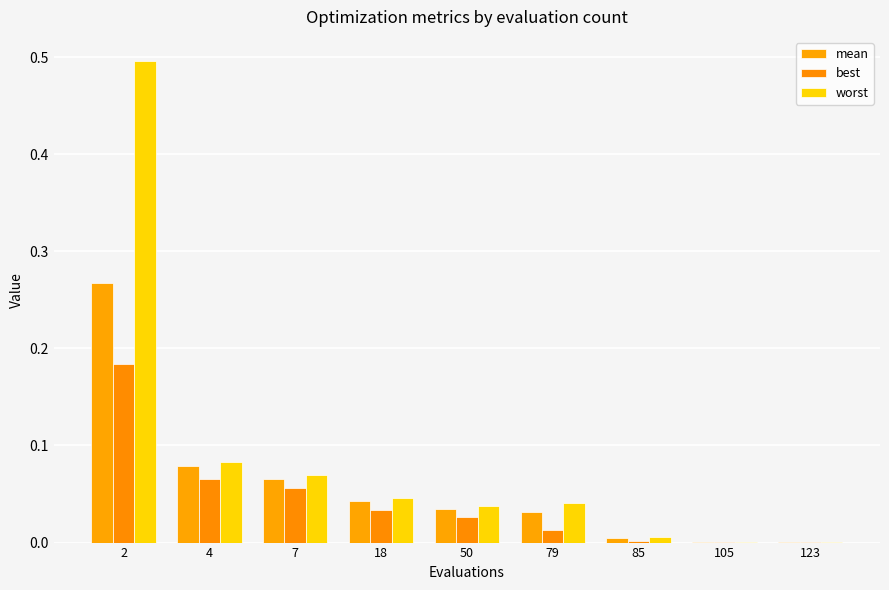

The value of mean at 85 is 0.0. True or false?

True